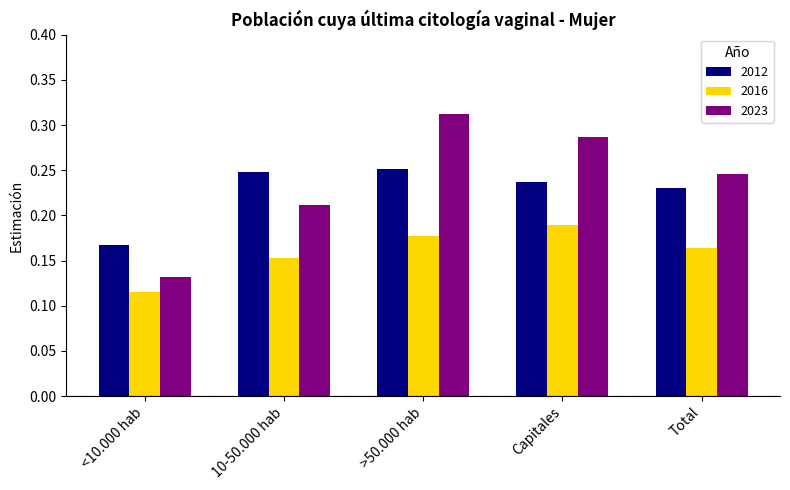

Are the bars grouped side by side (vs. stacked)?

Yes